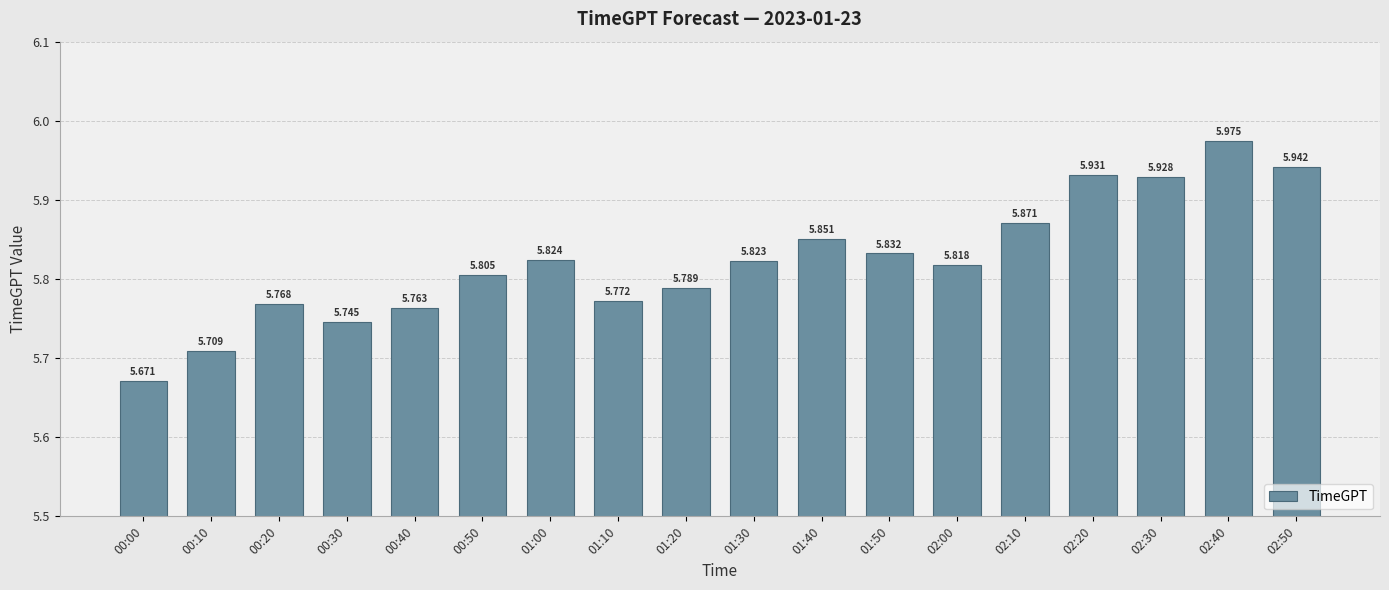

How many data points does each series have?

18